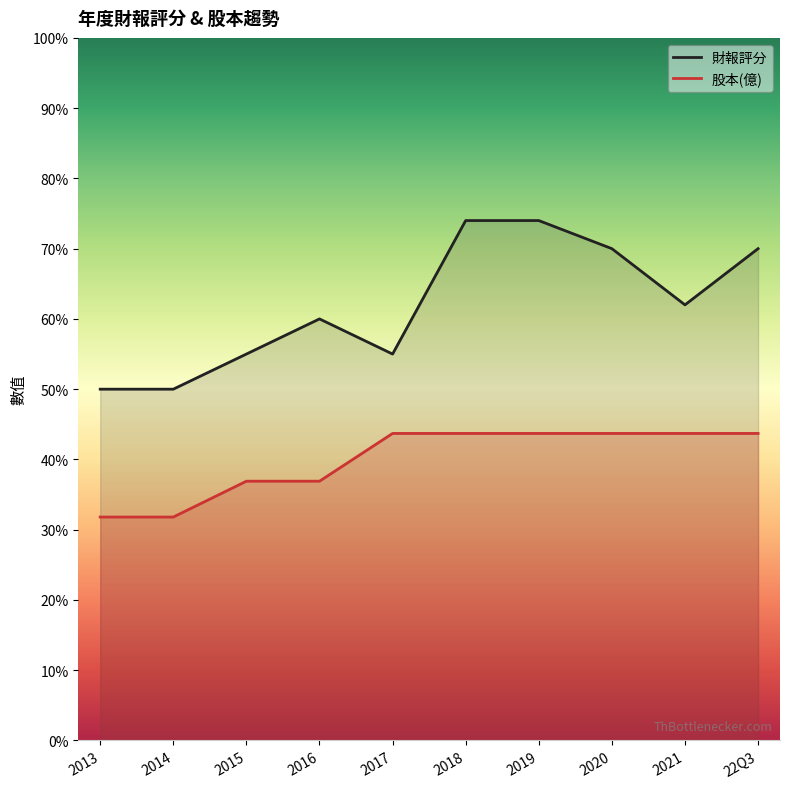

What position from the right is 2013?

10